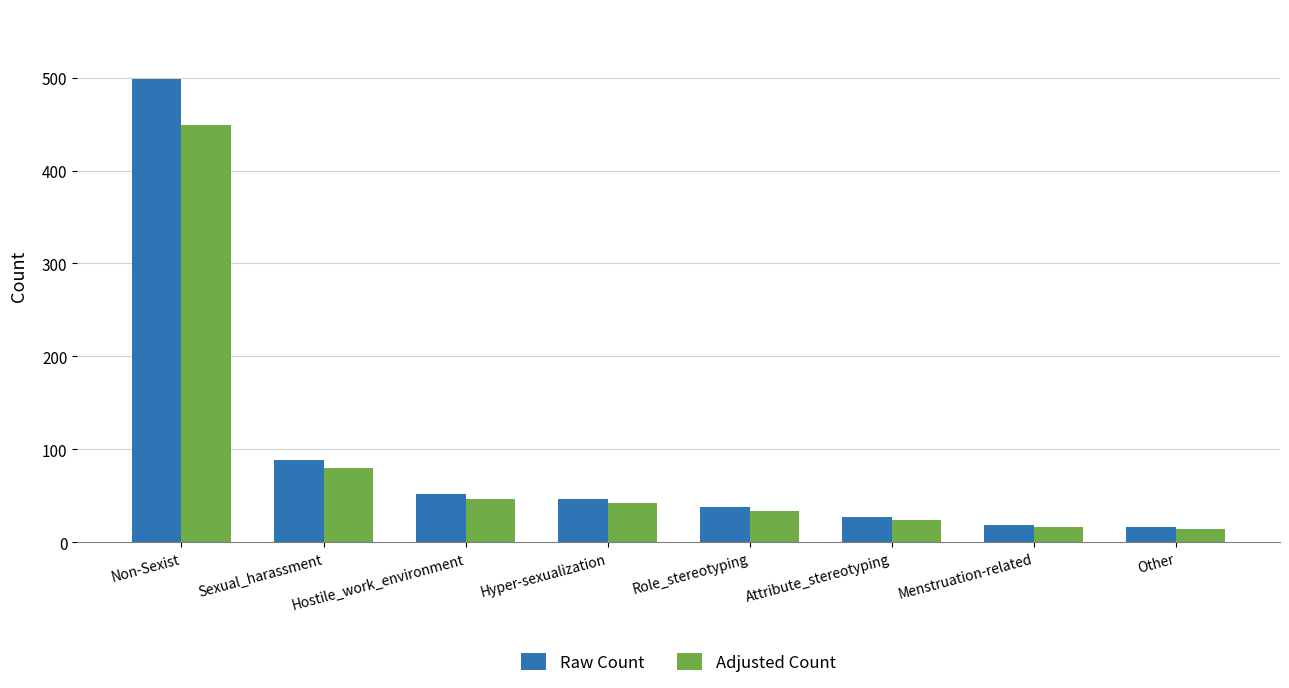

What is the maximum value for Adjusted Count?

449